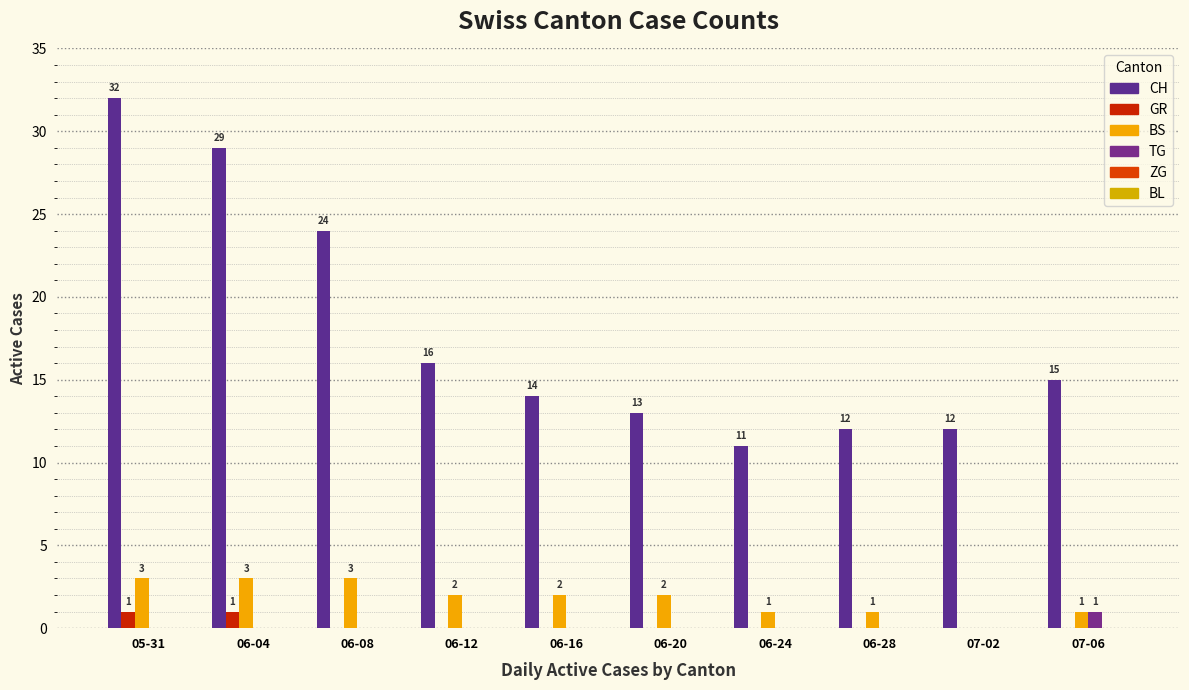

What is the difference between the highest and lowest values at 06-12?

16